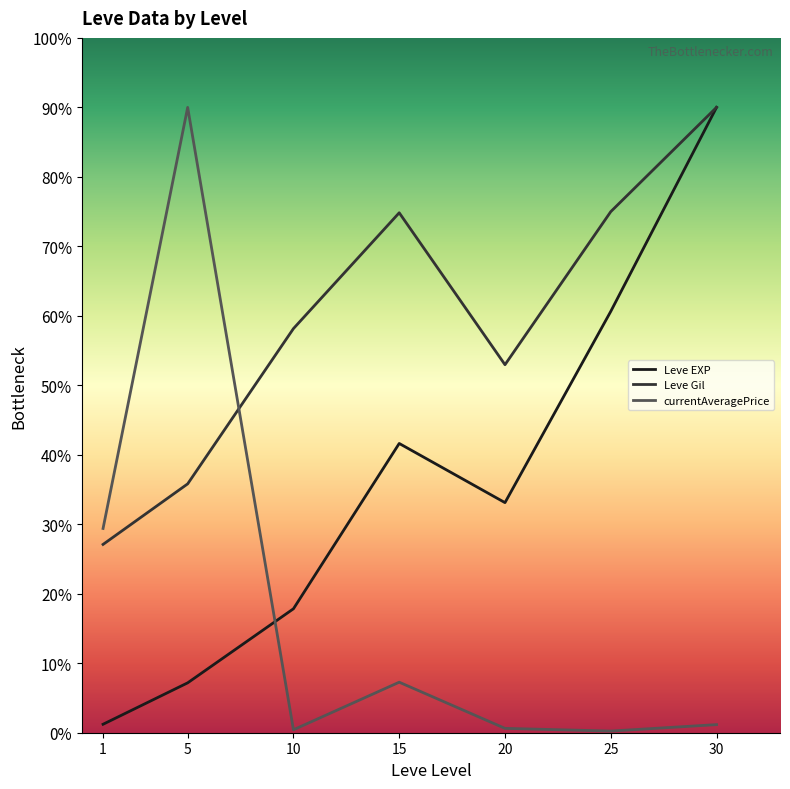

Between which two adjacent categories do currentAveragePrice and Leve Gil first intersect?

5 and 10